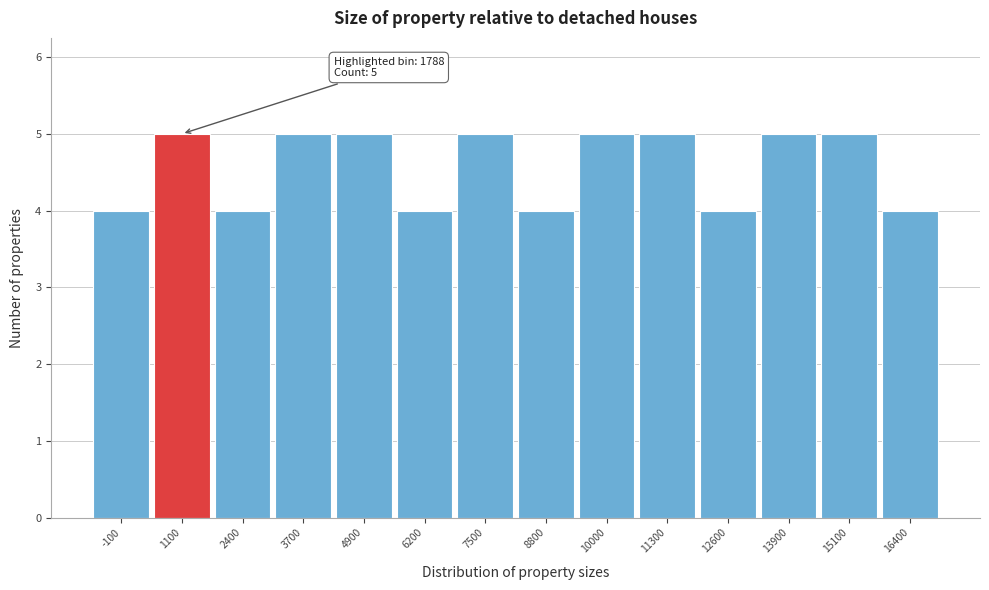

Reading left to right, extract all data points from this chart.

-100=4	1100=5	2400=4	3700=5	4900=5	6200=4	7500=5	8800=4	10000=5	11300=5	12600=4	13900=5	15100=5	16400=4